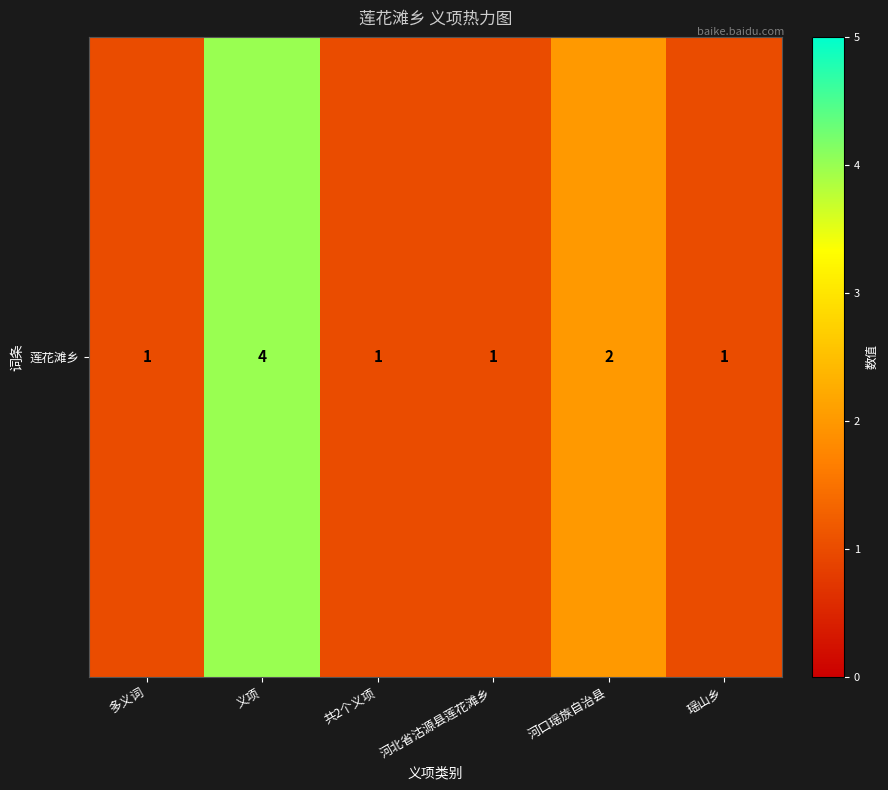

Count the values in the range 1 to 2.

5